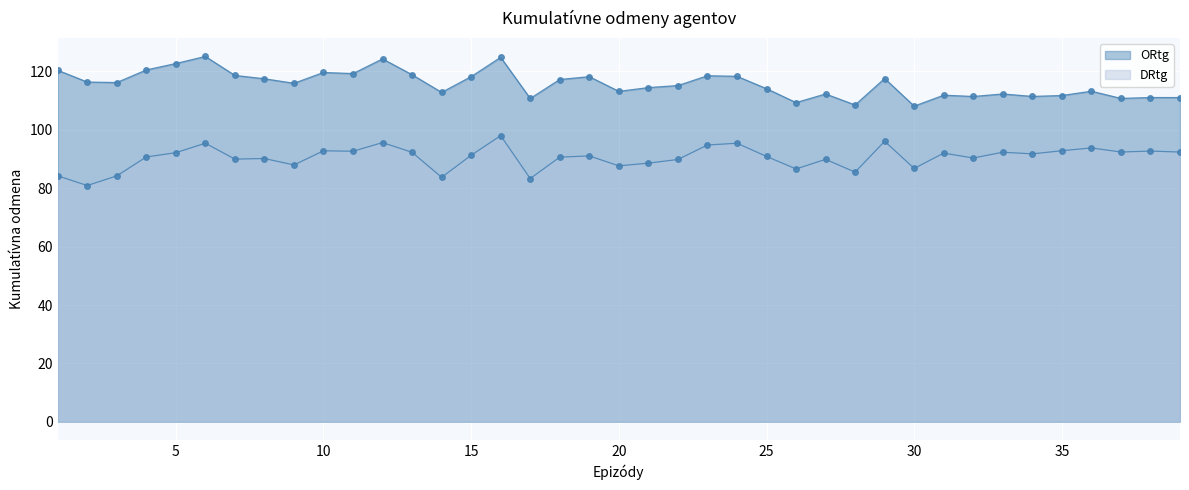

Which has a higher value, 9 or 26?

9